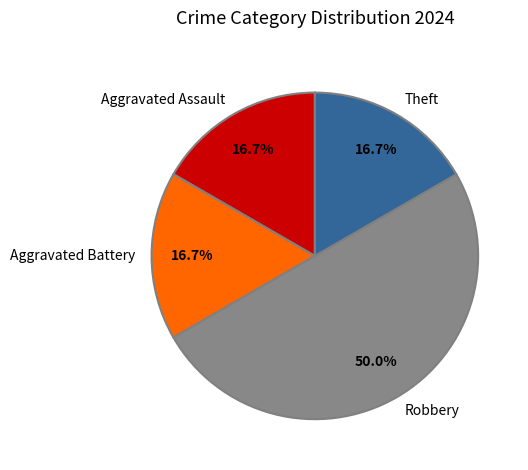

The Theft slice represents 1% of the pie. True or false?

False